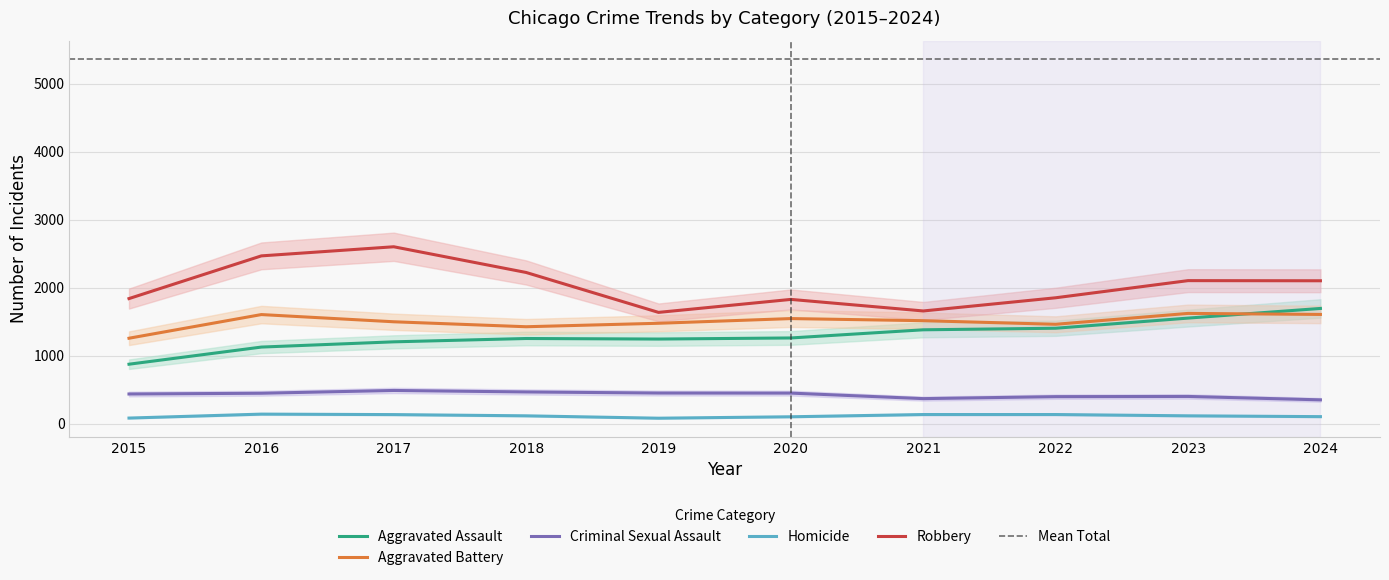

What is the smallest value displayed?

80